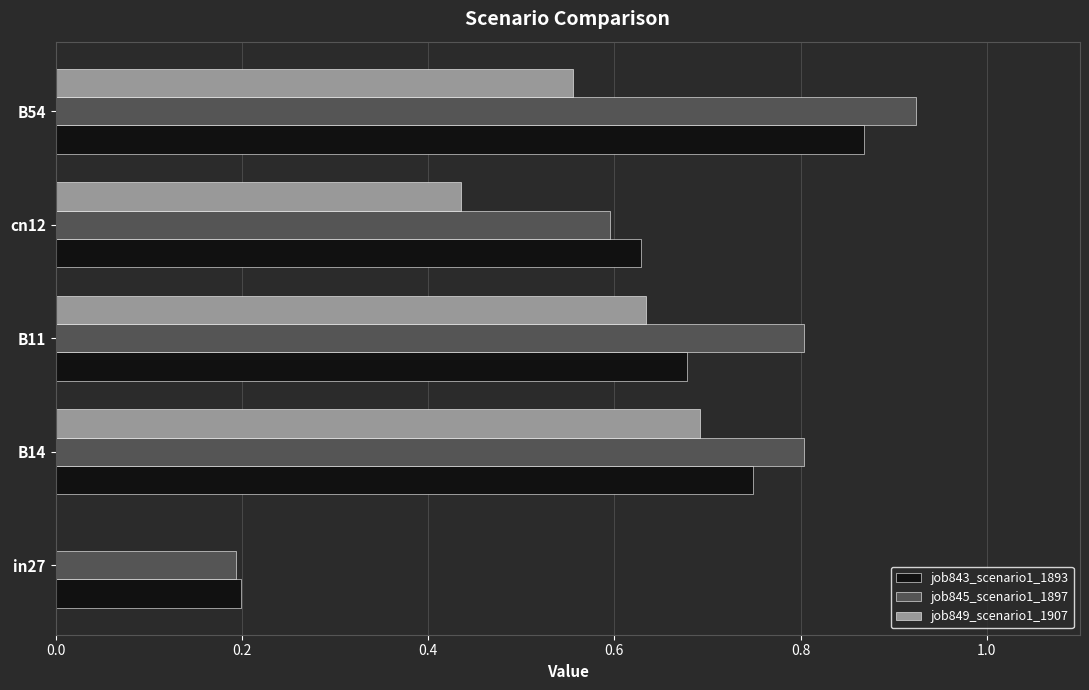

What is the sum of all job843_scenario1_1893 values?

3.1